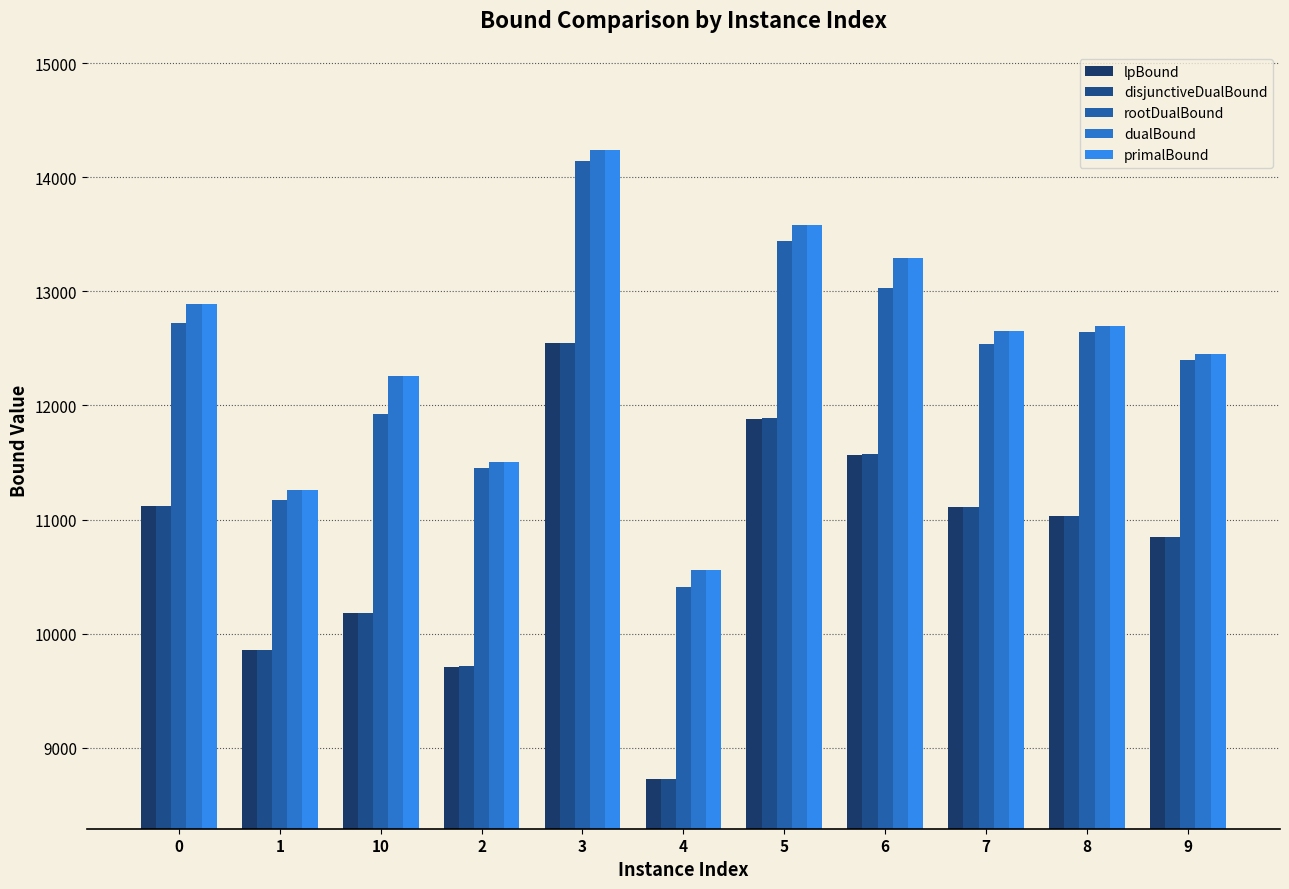

How many bars are there in total?

55